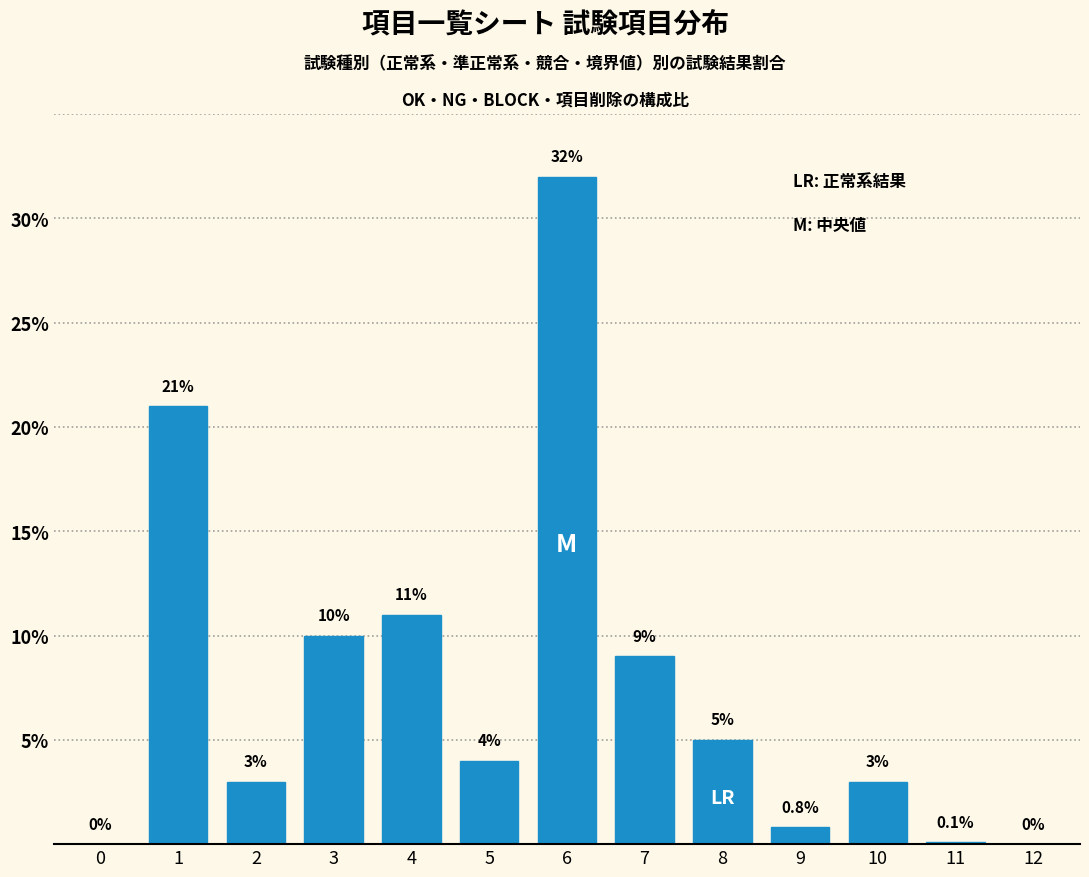

Reading right to left, transcribe all the data shown in this chart.

12=0.0	11=0.1	10=3.0	9=0.8	8=5.0	7=9.0	6=32.0	5=4.0	4=11.0	3=10.0	2=3.0	1=21.0	0=0.0